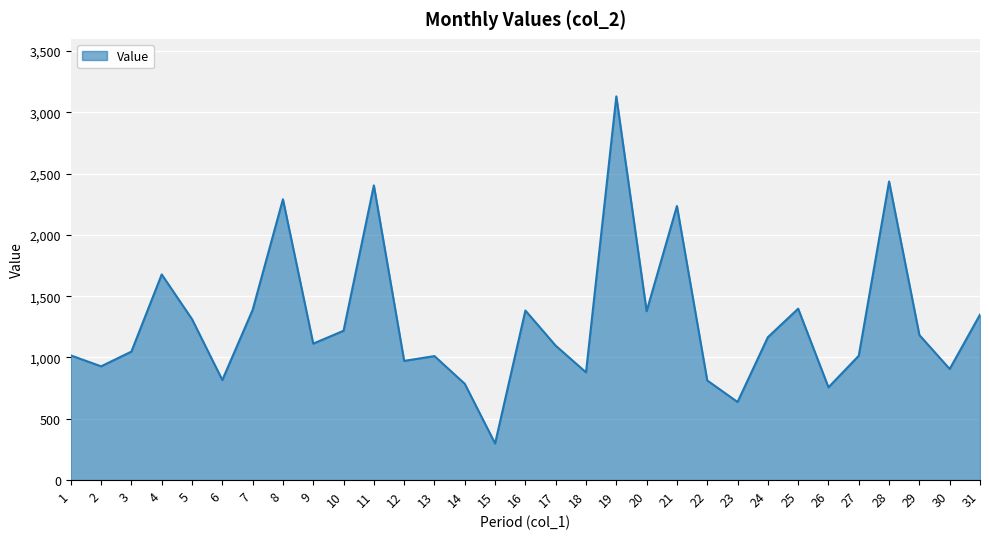

Which has a higher value, 28 or 31?

28